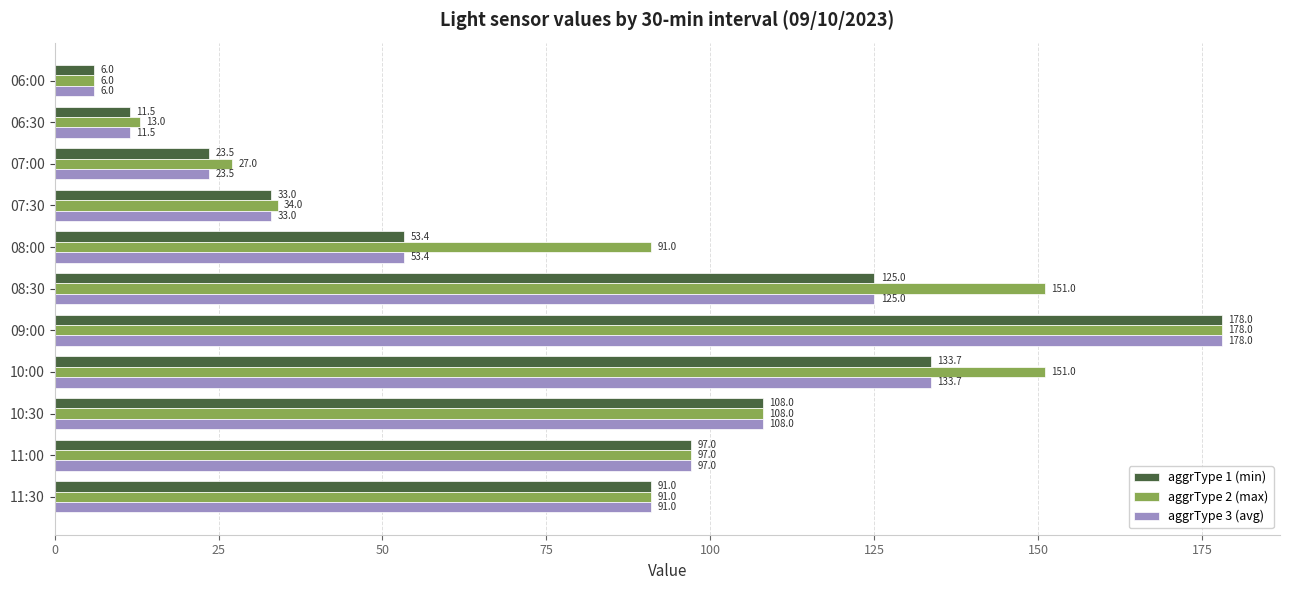

The aggrType 2 (max) series shows 30.8 at 08:30. True or false?

False